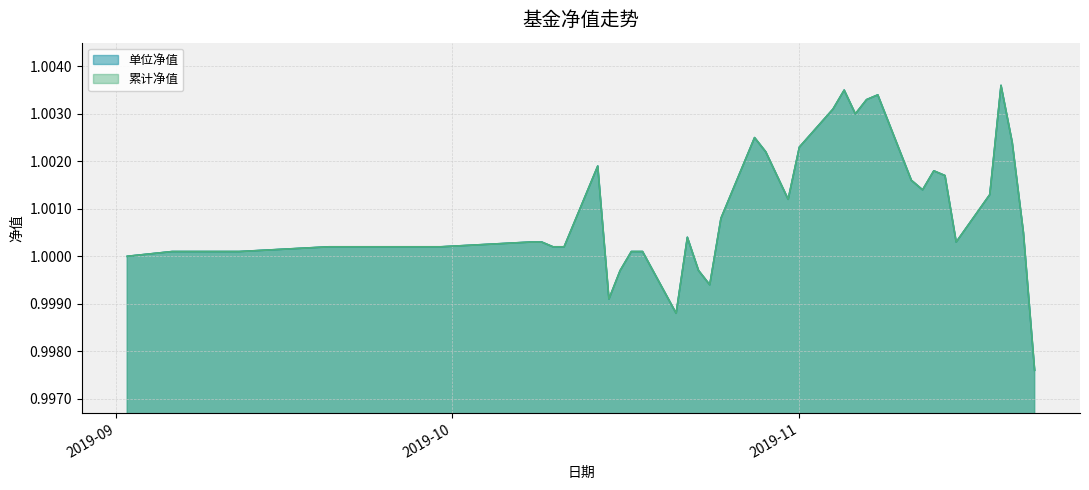

Reading left to right, list all the values displayed in this chart.

单位净值: 1.0	1.0	1.0	1.0	1.0	1.0	1.0	1.0	1.0	1.0	1.0	1.0	1.0	1.0	1.0	1.0	1.0	1.0	1.0	1.0	1.0	1.0	1.0	1.0	1.0	1.0	1.0	1.0	1.0	1.0	1.0	1.0	1.0	1.0	1.0	1.0	1.0	1.0	1.0	1.0
累计净值: 1.0	1.0	1.0	1.0	1.0	1.0	1.0	1.0	1.0	1.0	1.0	1.0	1.0	1.0	1.0	1.0	1.0	1.0	1.0	1.0	1.0	1.0	1.0	1.0	1.0	1.0	1.0	1.0	1.0	1.0	1.0	1.0	1.0	1.0	1.0	1.0	1.0	1.0	1.0	1.0